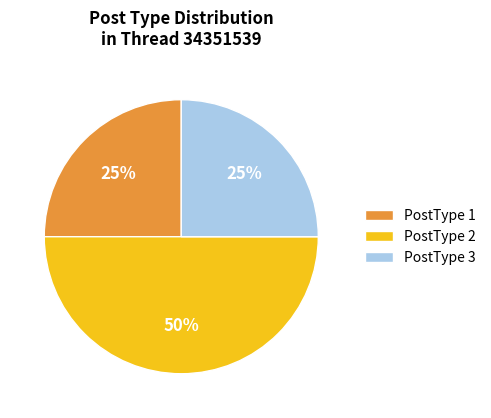

Does PostType 3 represent more than half of the total?

No